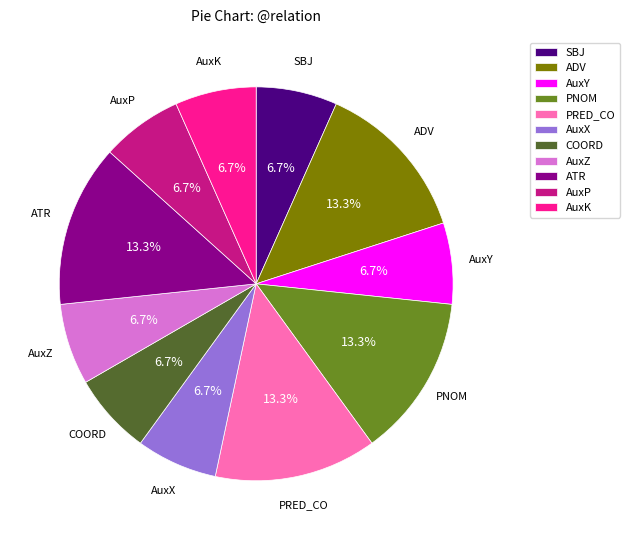

How much of the chart is everything except PNOM?

86.7%